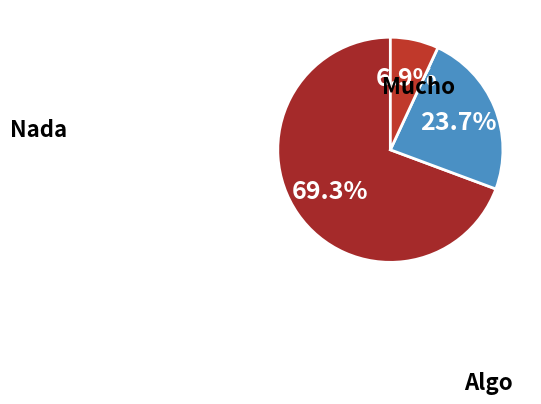

The Algo slice represents 34% of the pie. True or false?

False